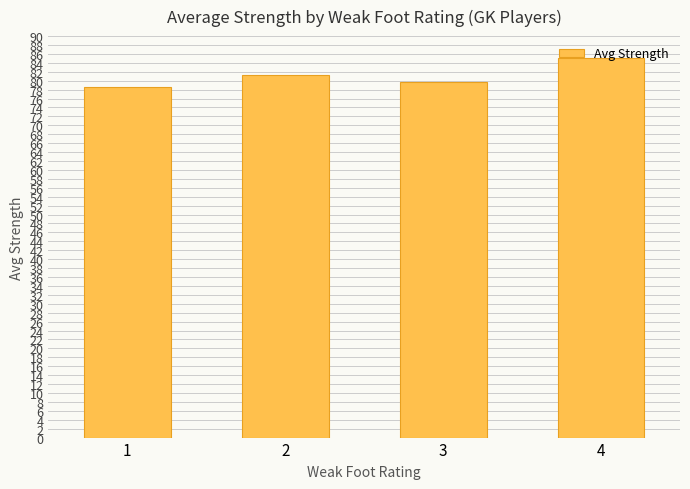

Approximately how many times larger is the value at 2 compared to 1?

1.0